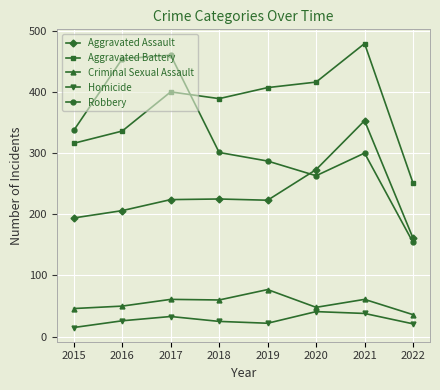

How many interior local peaks does the Robbery series have?

2